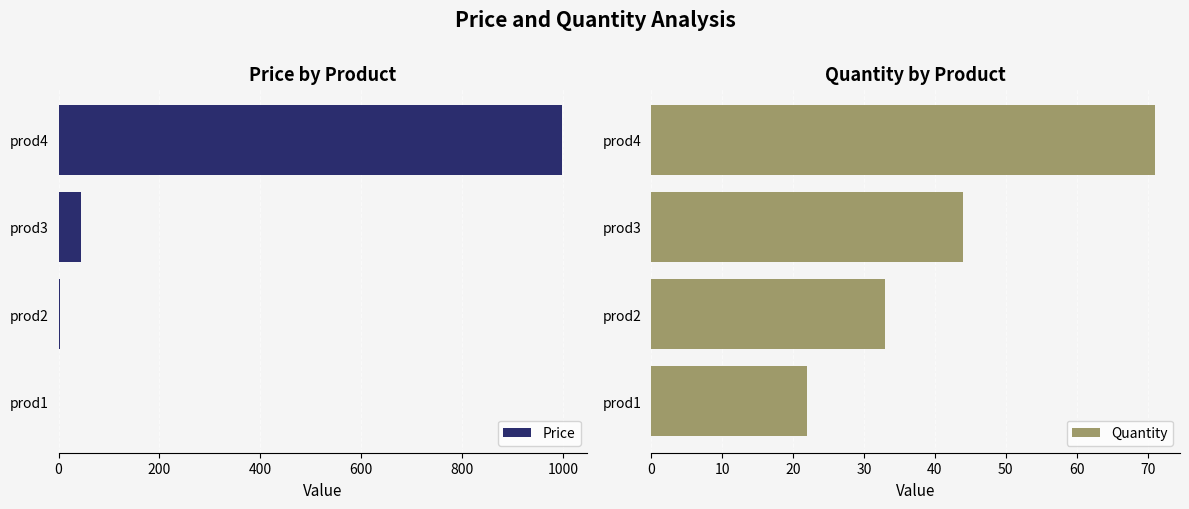

Rank the series by their average value, from highest to lowest.

Price, Quantity